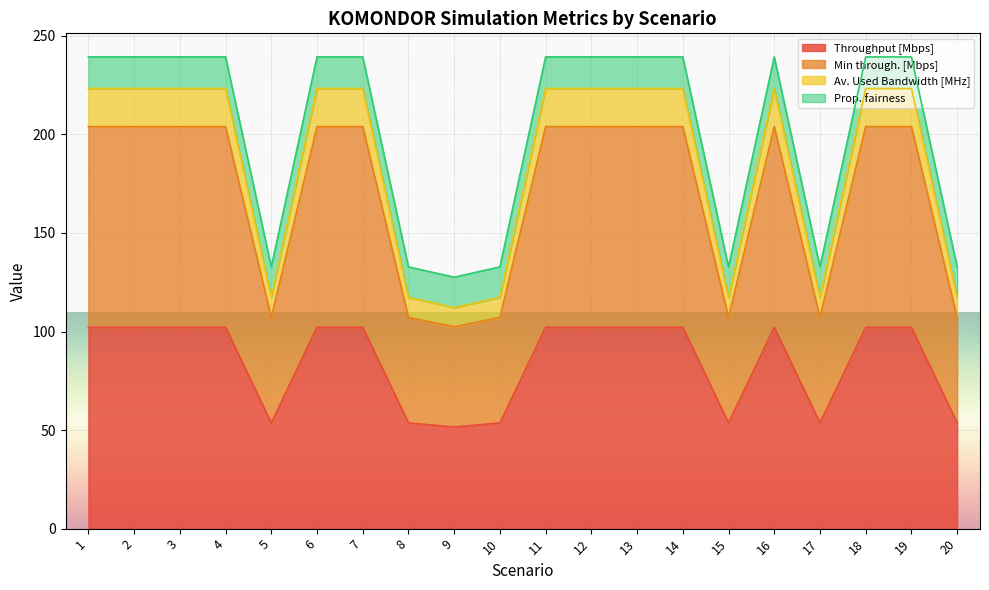

True or false: Prop. fairness and Av. Used Bandwidth [MHz] cross at least once.

False